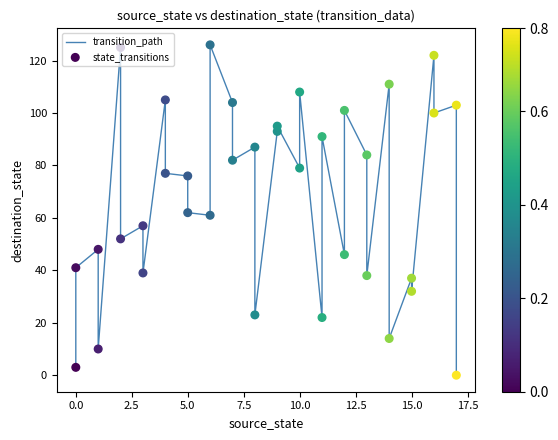

Is the value of transition_path at 2.5 greater than the value of state_transitions at 17?

Yes